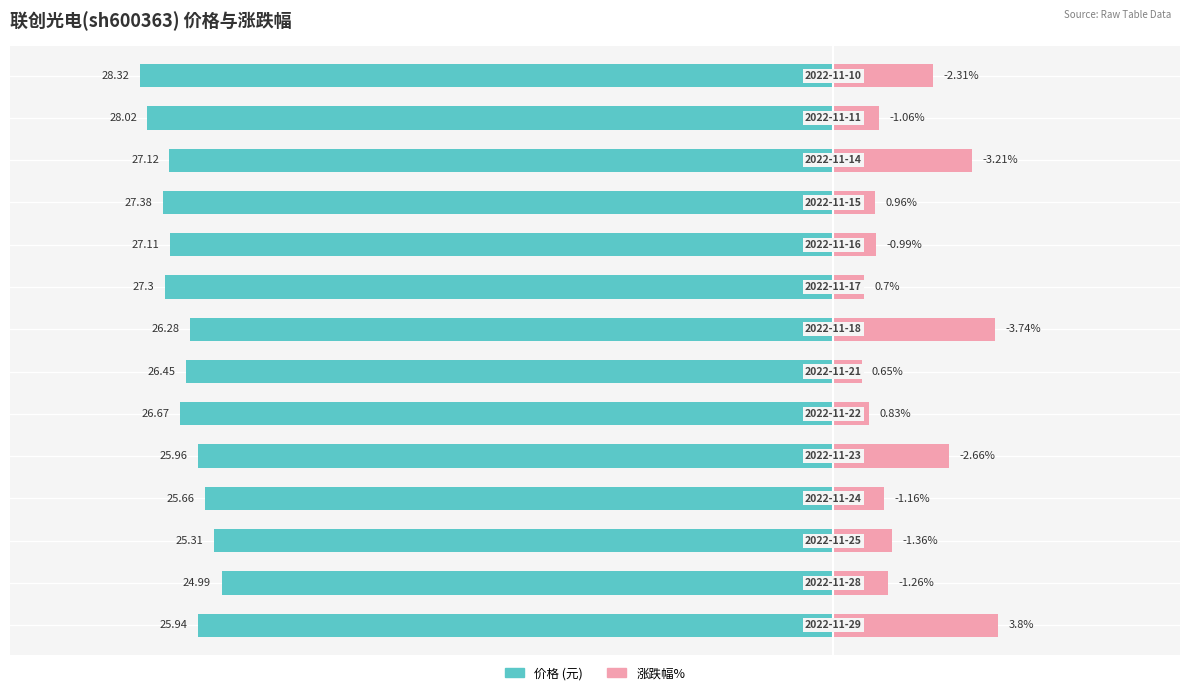

Which has a higher value, 8 or 6?

6